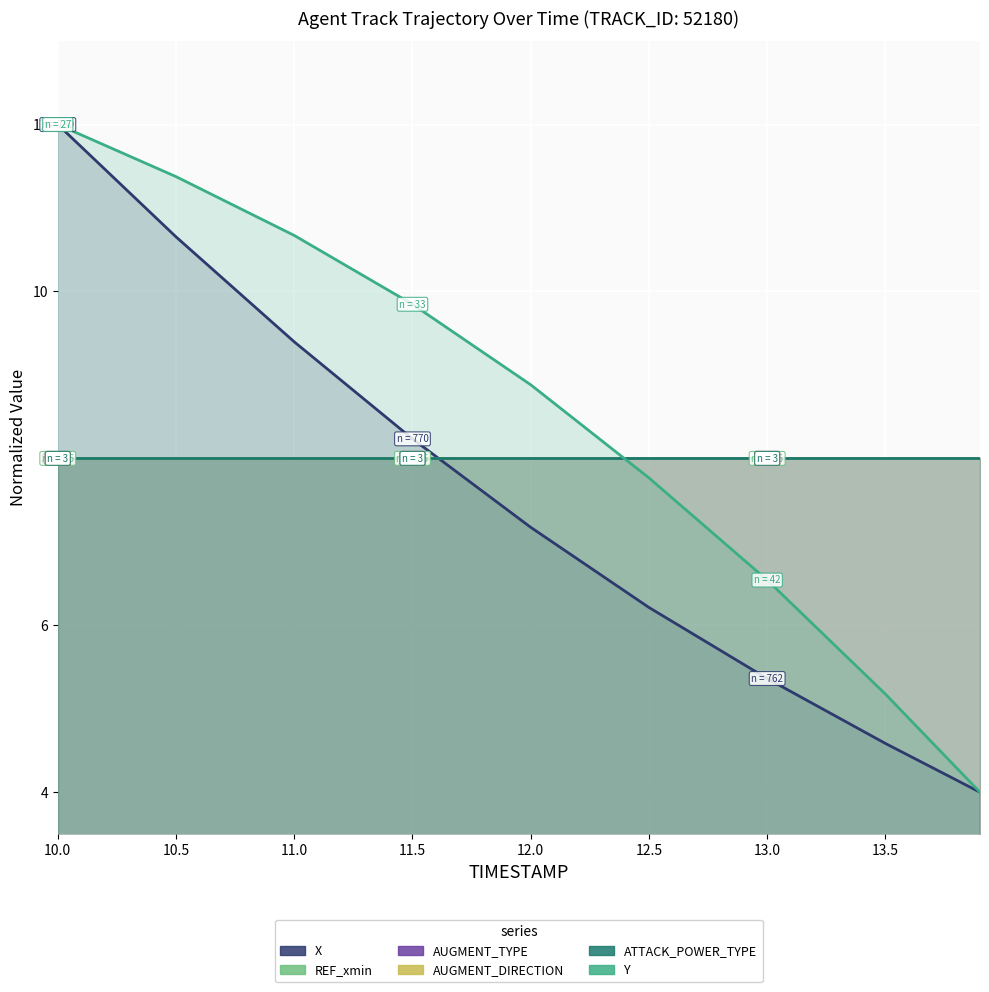

What is the lowest value of the AUGMENT_TYPE series?

8.0